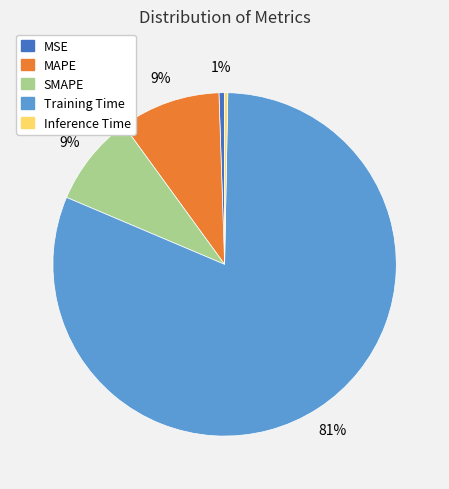

How many slices are in this pie chart?

5